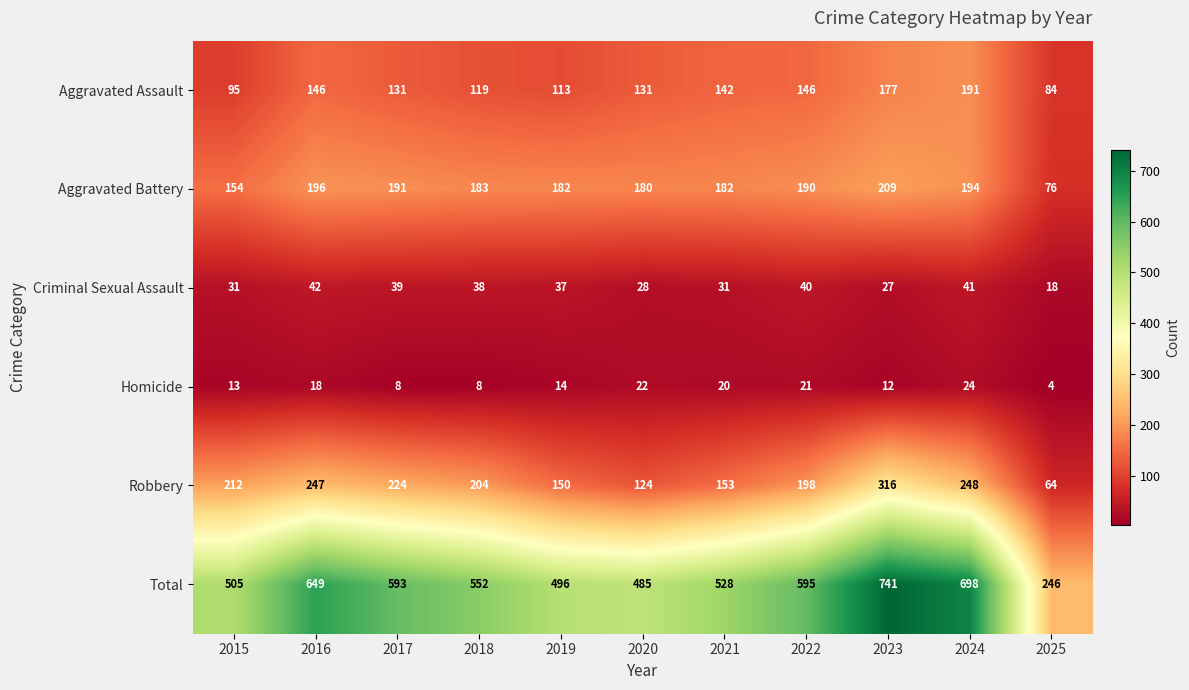

At which category is the sum across all series the highest?

2023